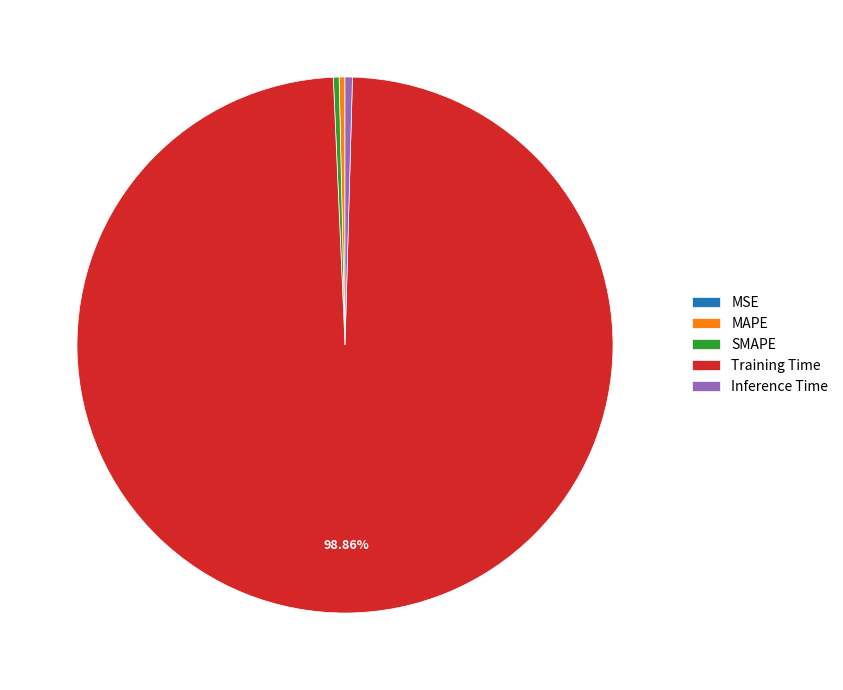

Which slice is the largest?

Training Time